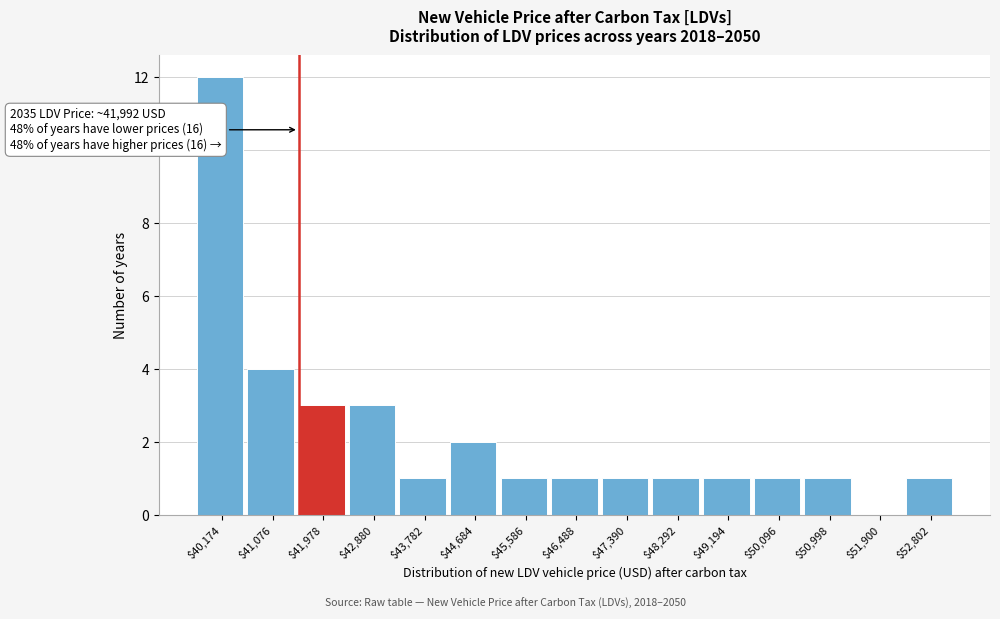

Which category has the highest value across all series?

$40,174